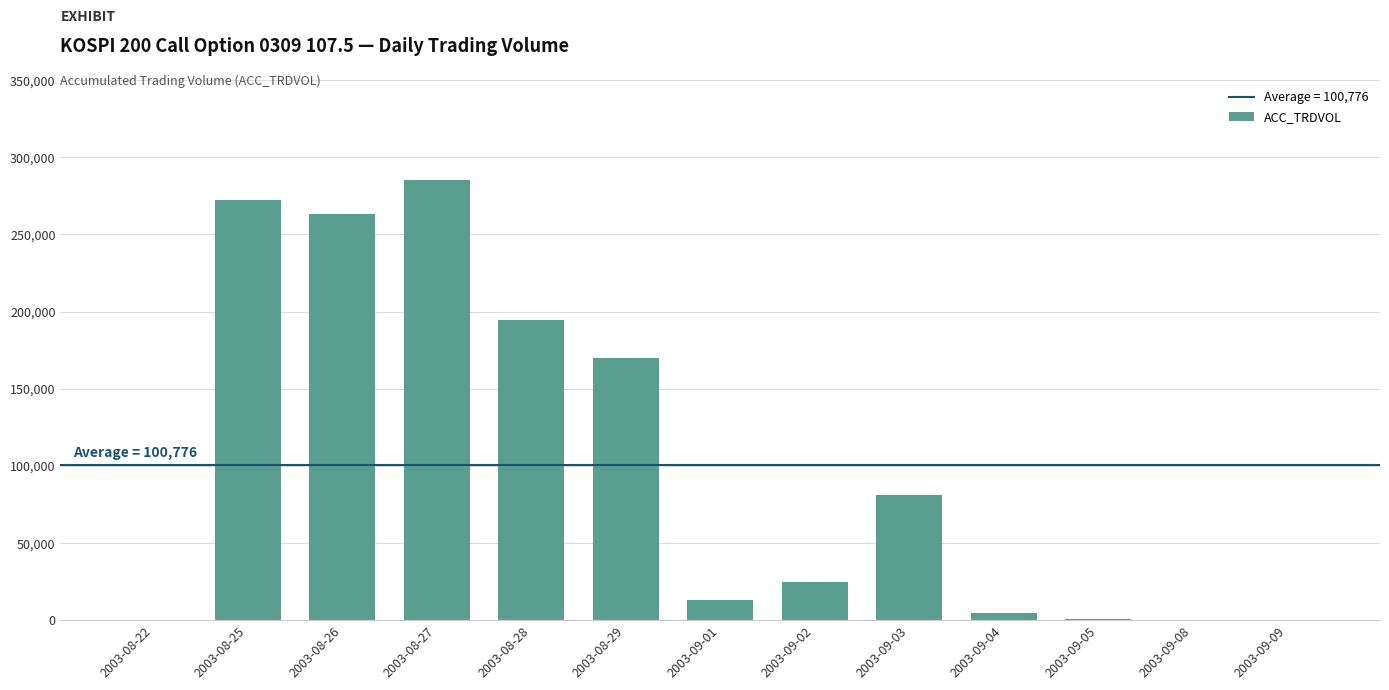

Which label corresponds to the largest value in the chart?

2003-08-27